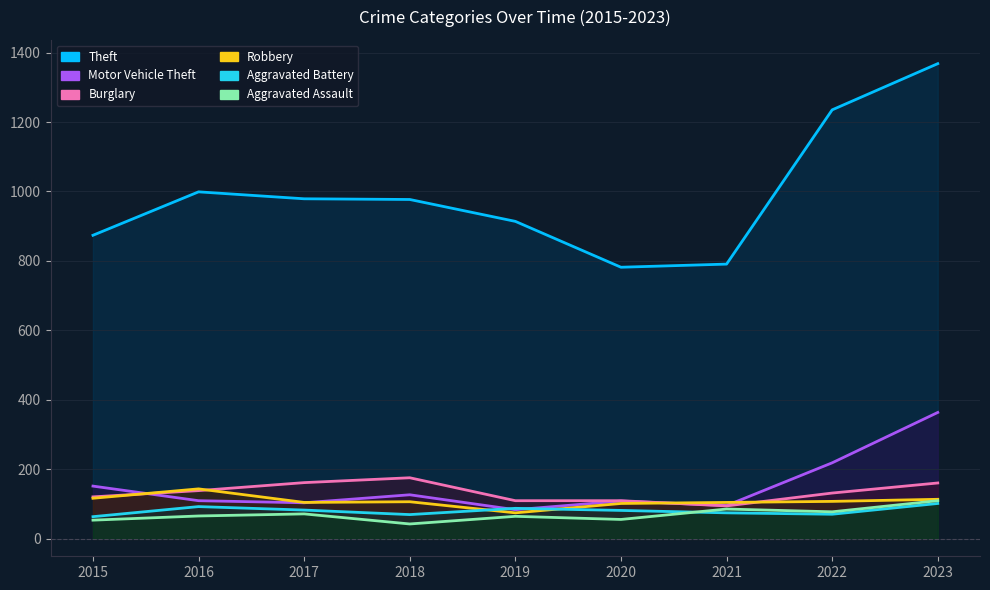

Reading left to right, list all the values displayed in this chart.

Theft: 2015=874	2016=999	2017=979	2018=977	2019=914	2020=782	2021=791	2022=1235	2023=1368
Motor Vehicle Theft: 2015=152	2016=110	2017=104	2018=127	2019=84	2020=109	2021=96	2022=219	2023=364
Burglary: 2015=121	2016=139	2017=162	2018=176	2019=110	2020=110	2021=95	2022=132	2023=161
Robbery: 2015=117	2016=144	2017=105	2018=107	2019=75	2020=102	2021=105	2022=108	2023=114
Aggravated Battery: 2015=64	2016=93	2017=83	2018=70	2019=88	2020=82	2021=75	2022=71	2023=102
Aggravated Assault: 2015=54	2016=66	2017=72	2018=43	2019=65	2020=56	2021=86	2022=78	2023=110